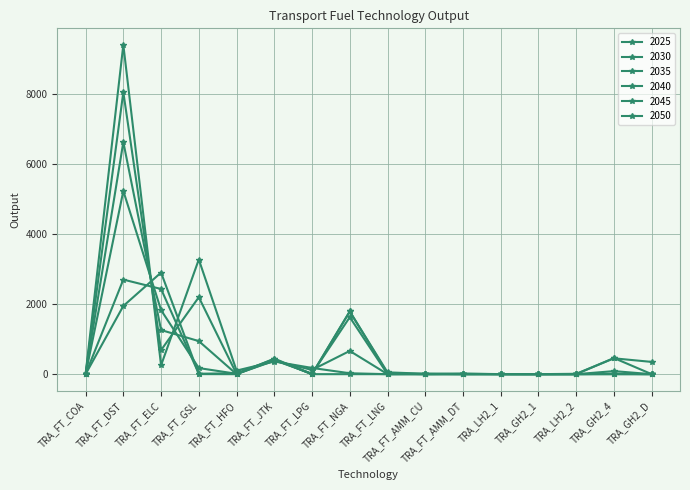

Which category has the lowest value in the 2035 series?

TRA_FT_COA